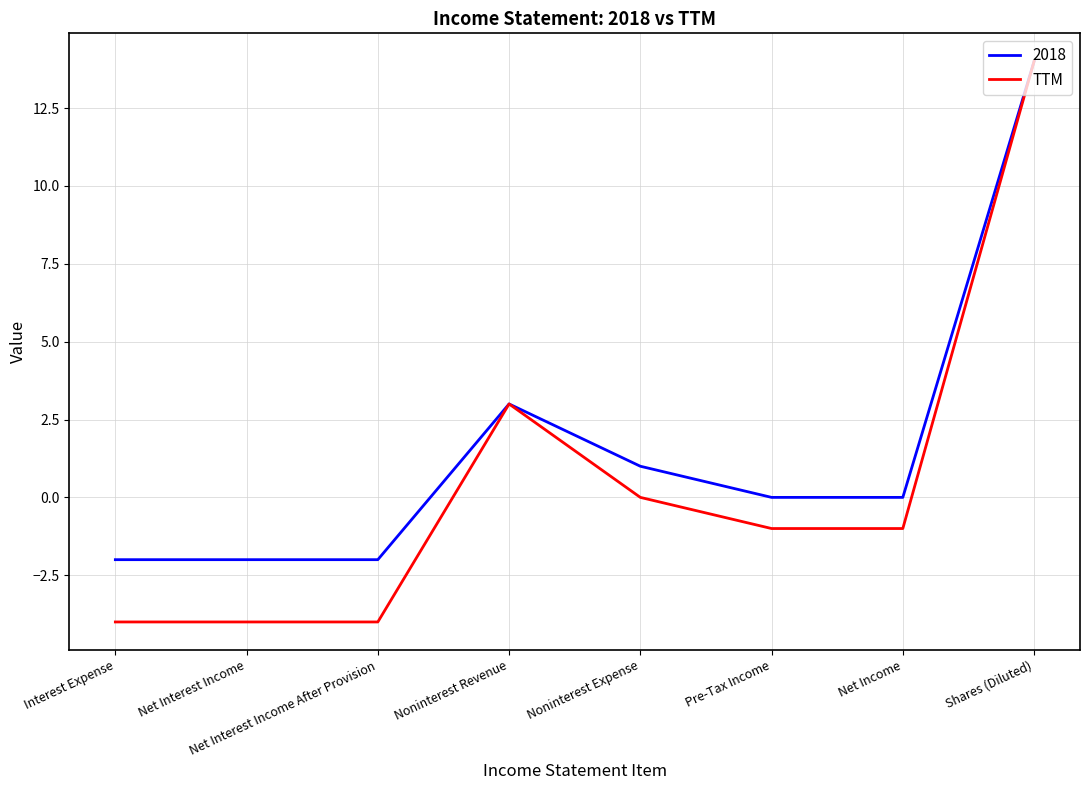

Between Net Interest Income and Net Income, which series saw the biggest shift?

TTM